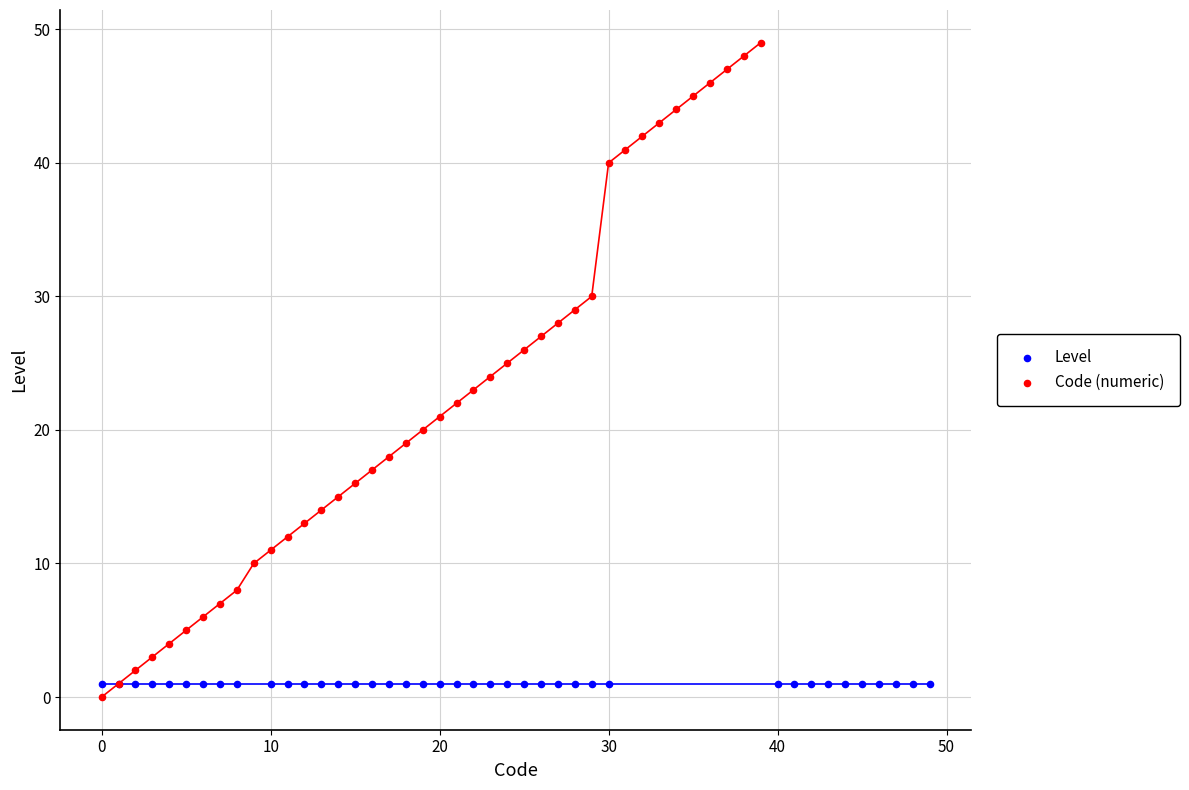

Which series reaches the maximum Y coordinate?

Code (numeric)